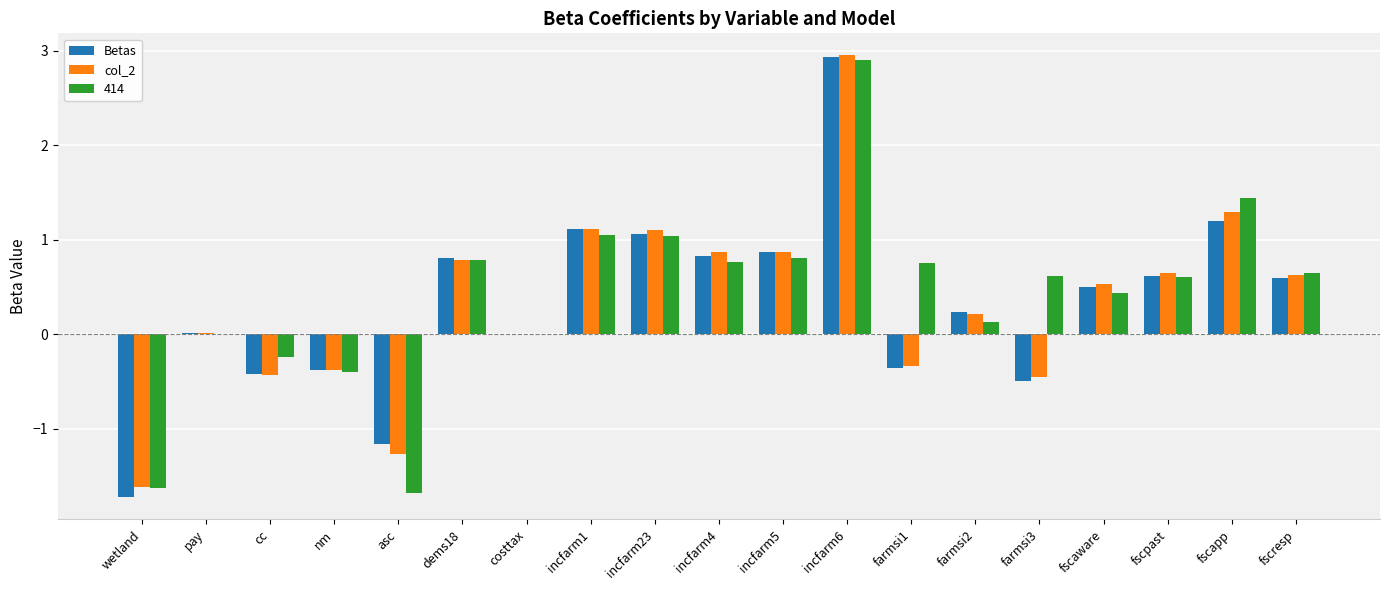

What is the sum of all 414 values?

8.0